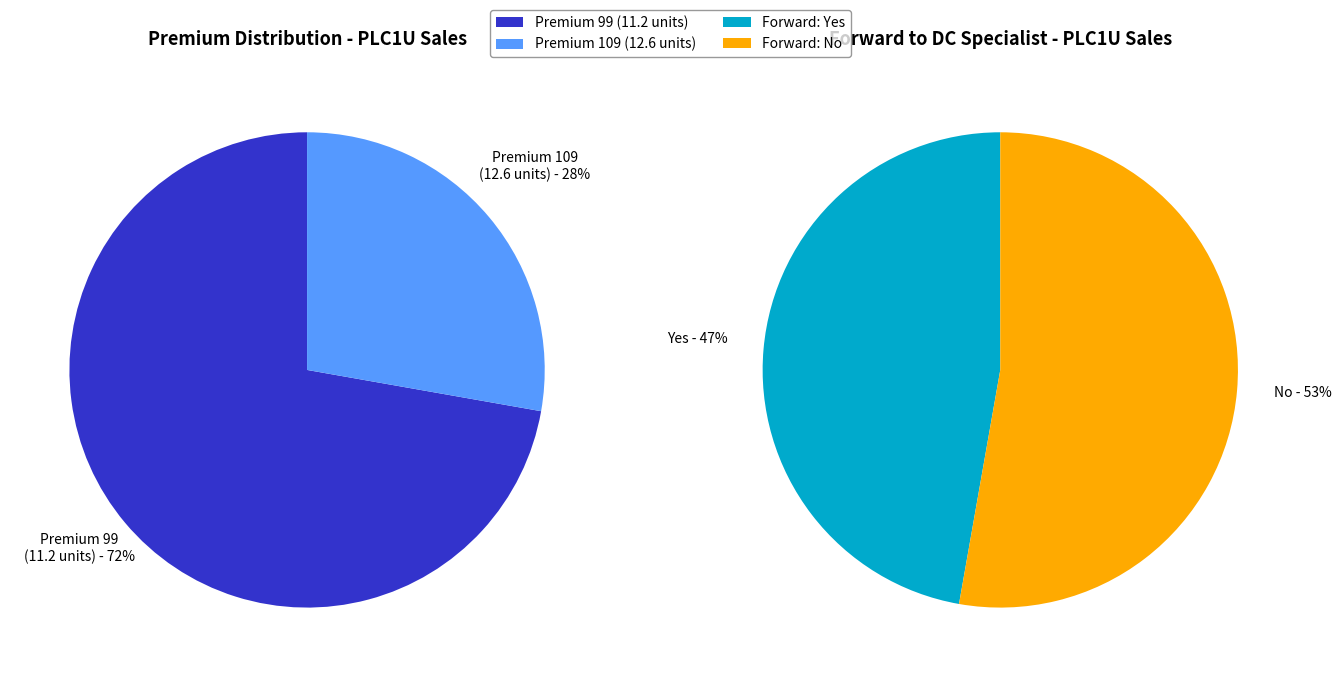

Is the sum of Premium 109 and Premium 99 greater than half?

Yes